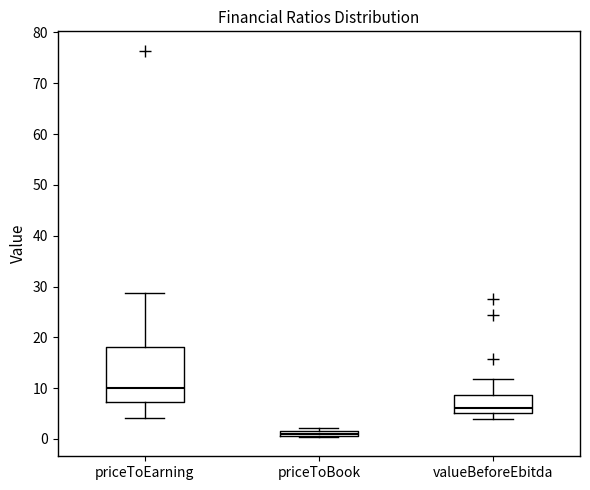

Where does the lower whisker of the box for valueBeforeEbitda end on the y-axis? The values are not printed on the chart, so give them approximately, as read against the axis.

4